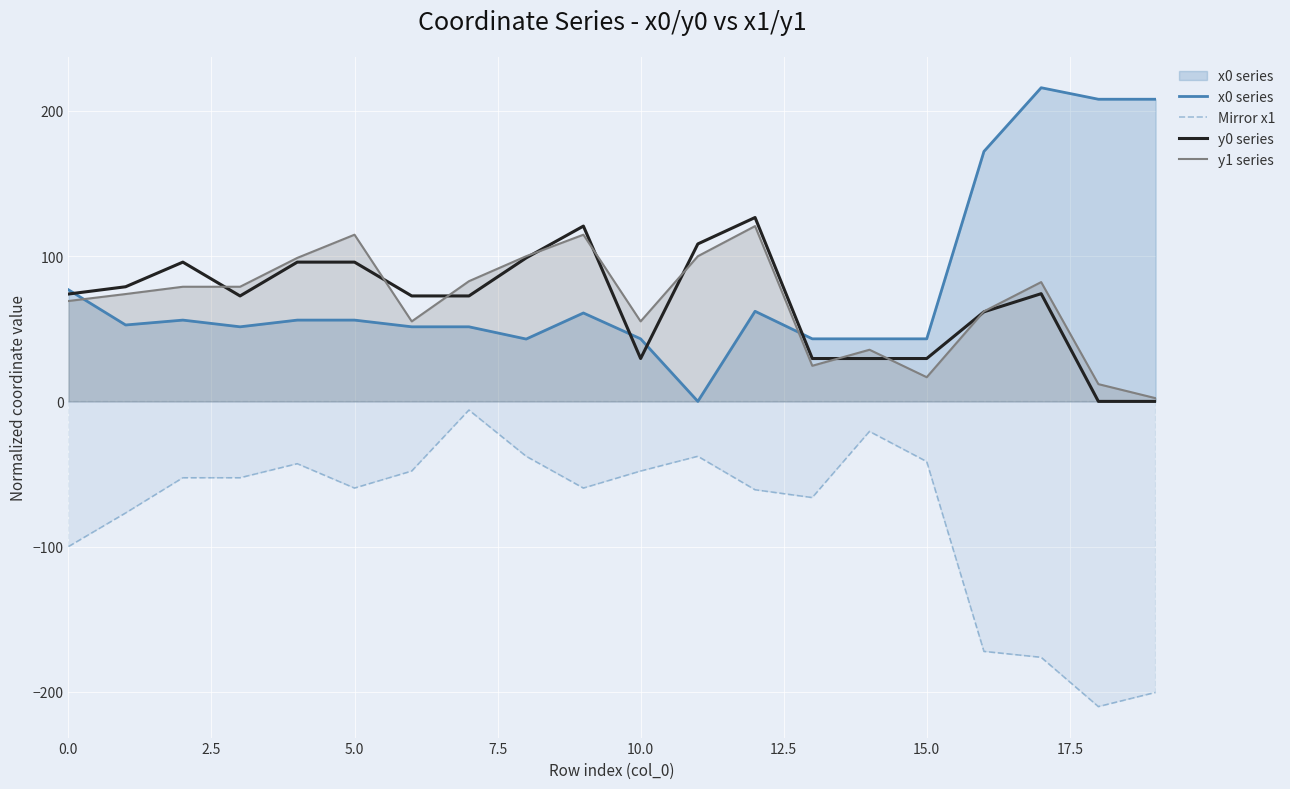

Is the value of y0 series at 0.0 greater than the value of x0 series at 15.0?

Yes